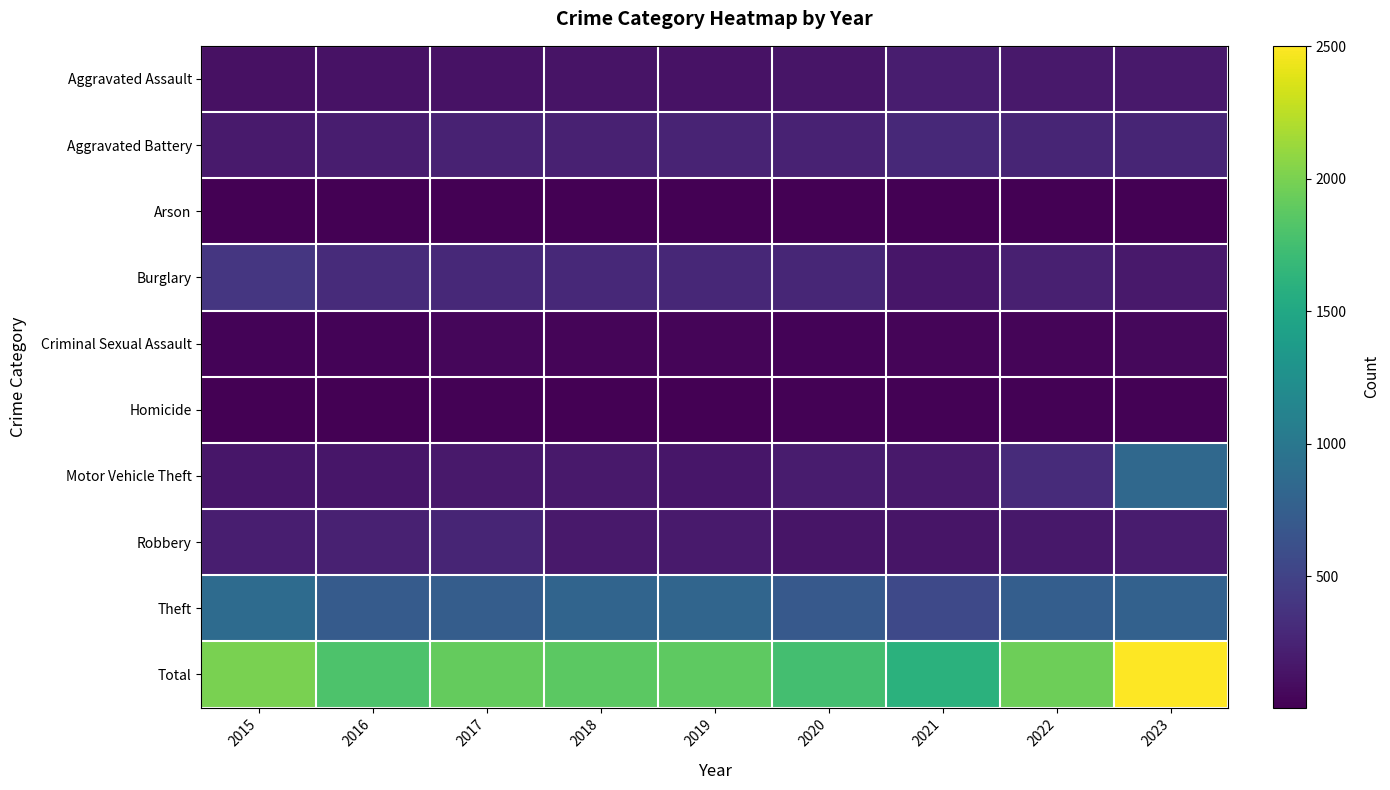

List the series in order of their peak value, highest first.

Total, Theft, Motor Vehicle Theft, Burglary, Aggravated Battery, Robbery, Aggravated Assault, Criminal Sexual Assault, Homicide, Arson